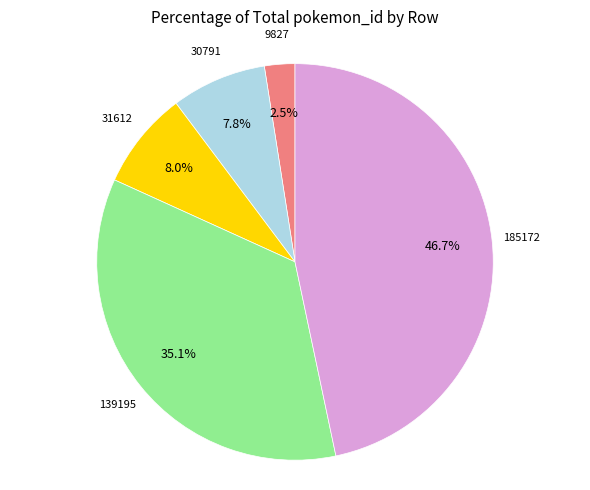

Which category has the biggest portion of the pie?

185172